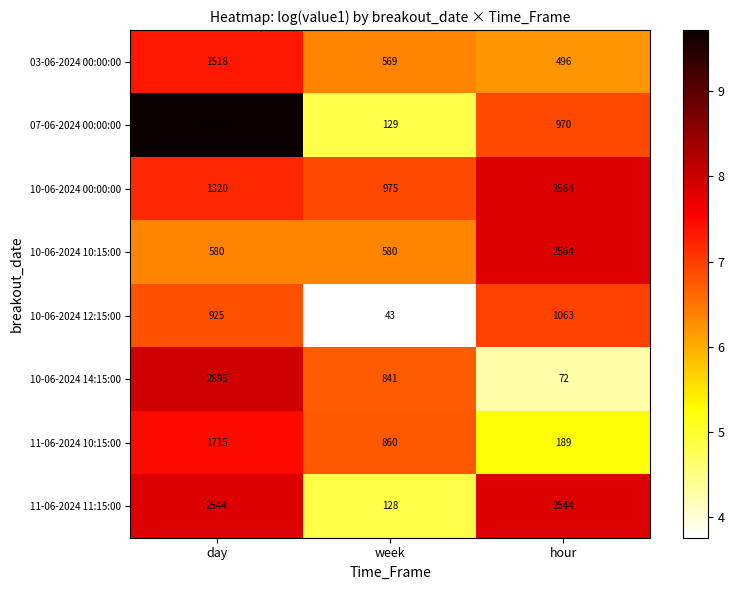

At which label does 07-06-2024 00:00:00 first exceed 970?

day